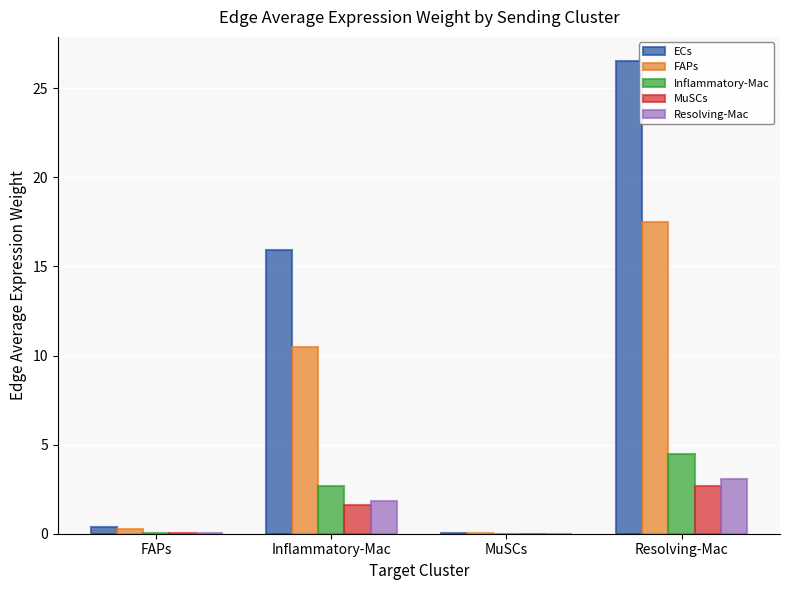

Between Inflammatory-Mac and Resolving-Mac, which series saw the biggest shift?

ECs